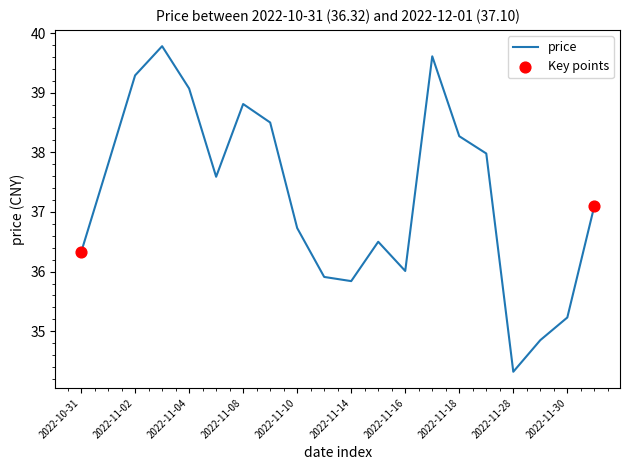

What is the difference between the maximum and minimum values?

5.5